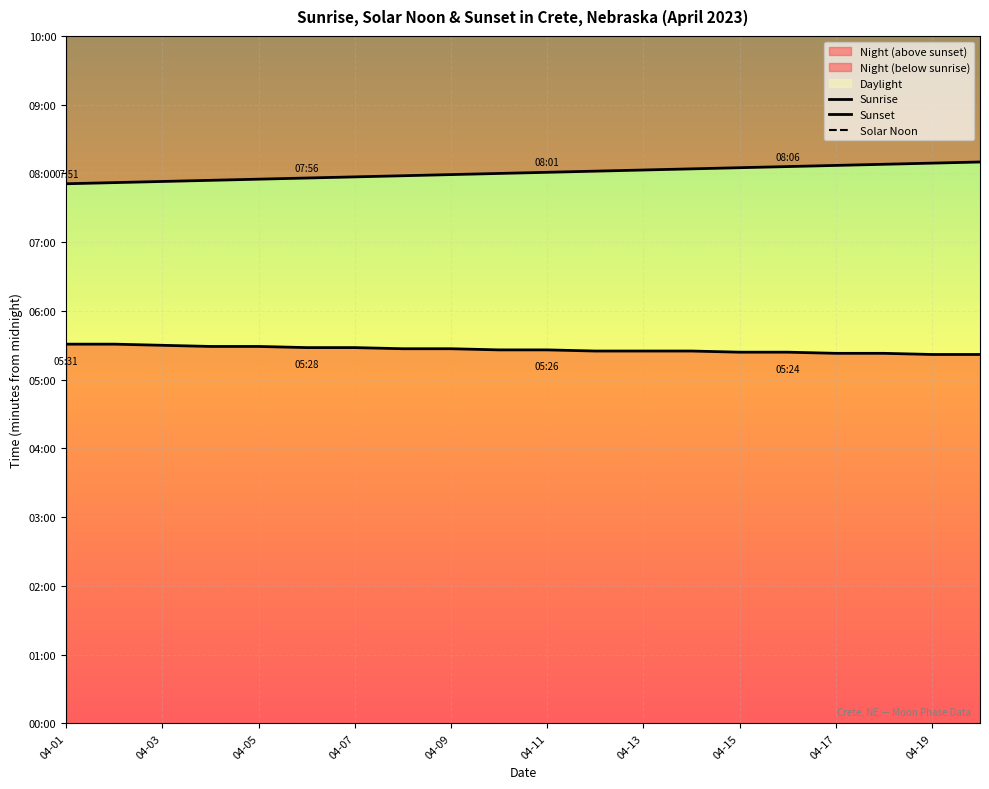

At which label does Sunset first exceed 481?

11